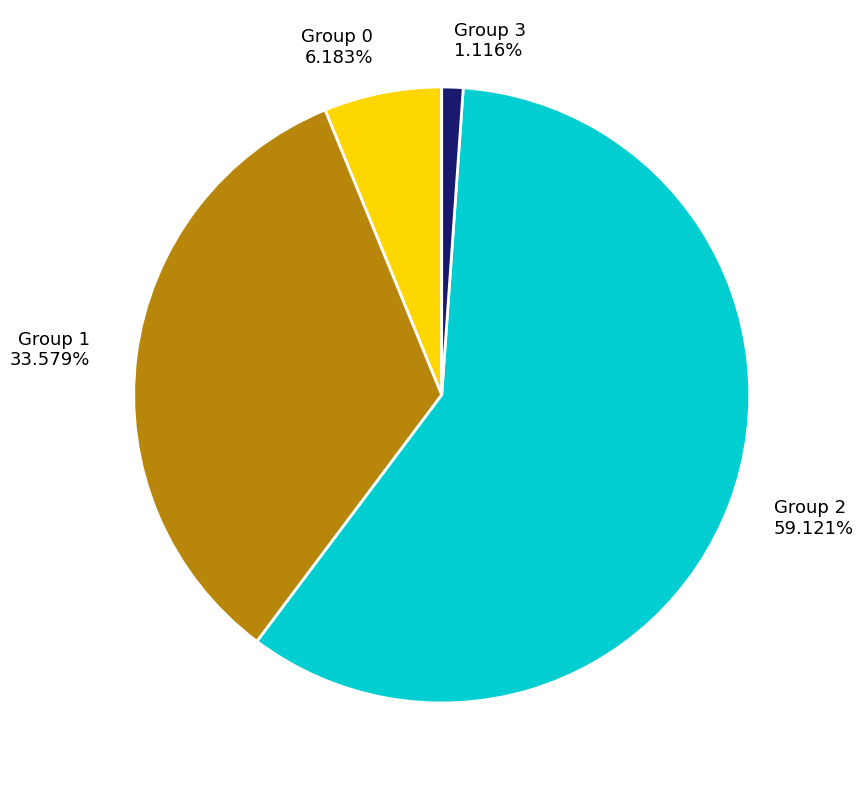

Count the number of slices in the pie.

4